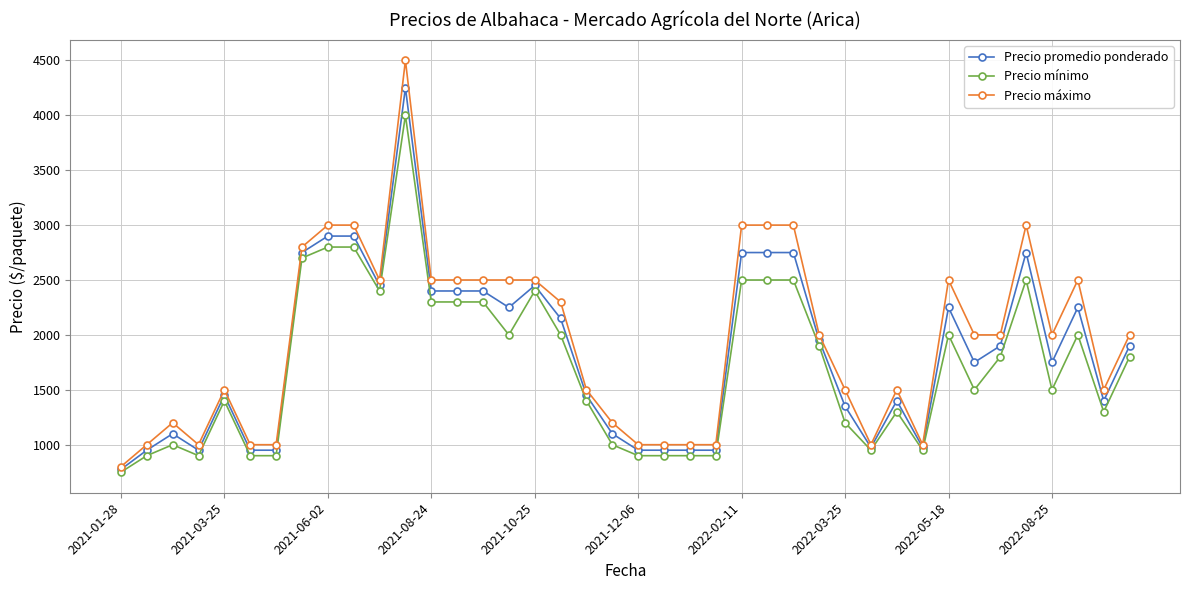

True or false: Precio mínimo has more than 1 interior local peaks.

True